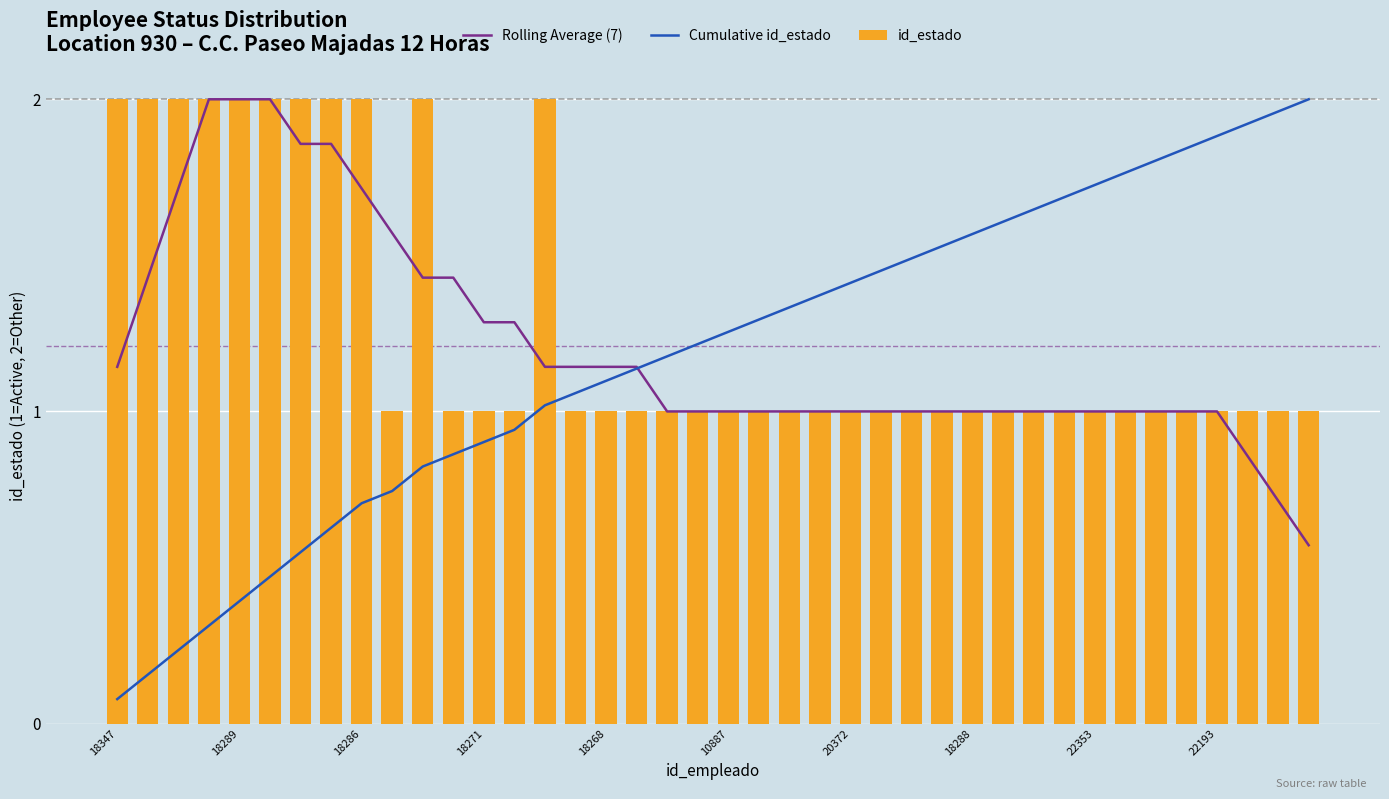

Which label corresponds to the smallest value in the chart?

18347